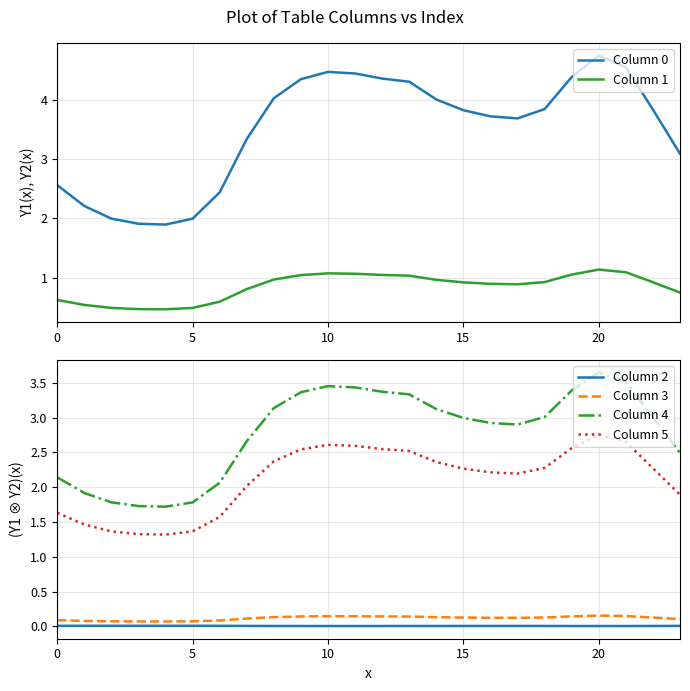

What is the sum of the Column 3 values at 16 and 5?

0.2